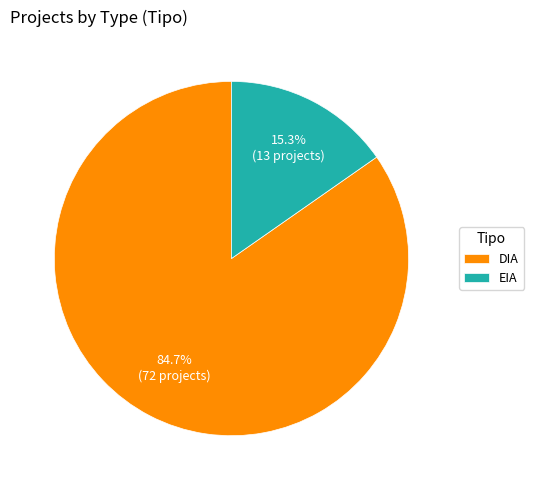

Count the number of slices in the pie.

2